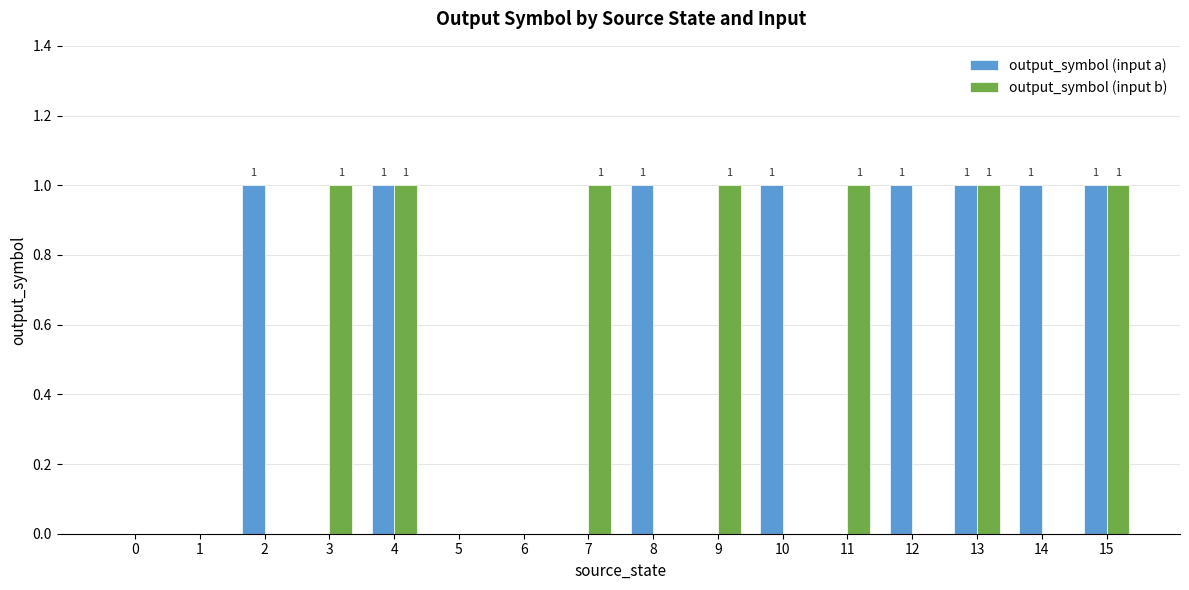

Is the value of output_symbol (input b) at 4 greater than the value of output_symbol (input a) at 0?

Yes